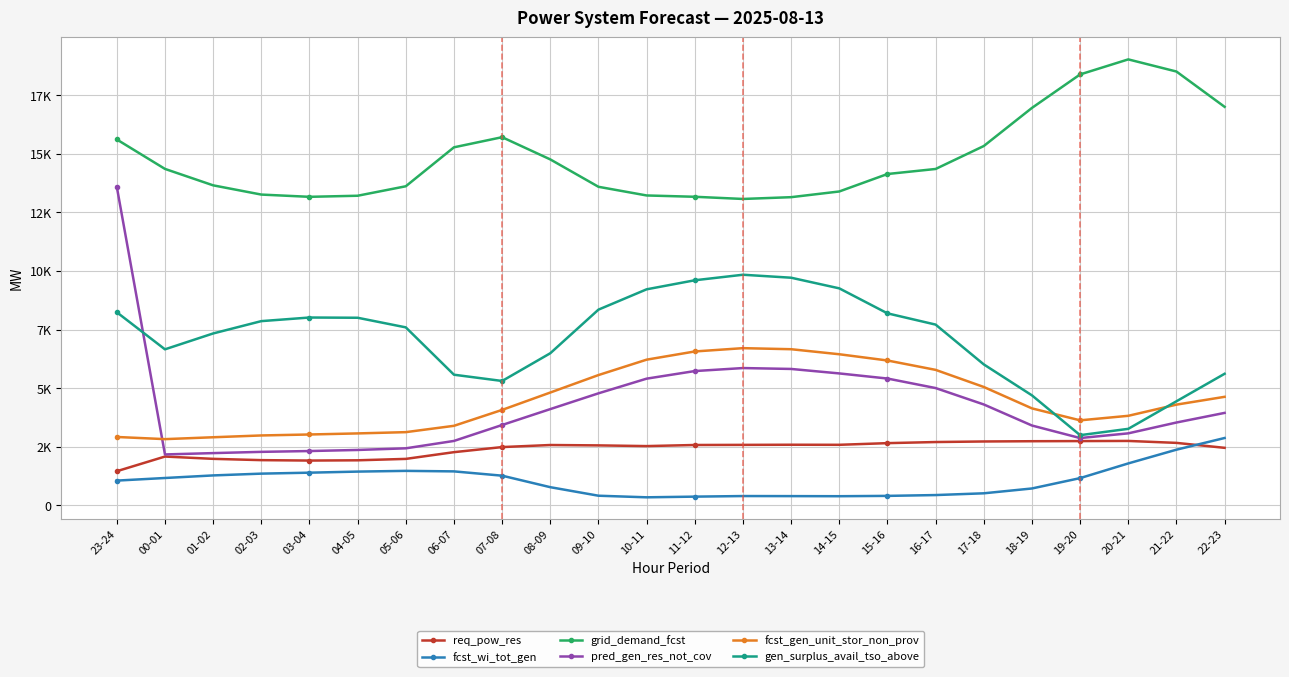

Does the chart have visible grid lines?

Yes